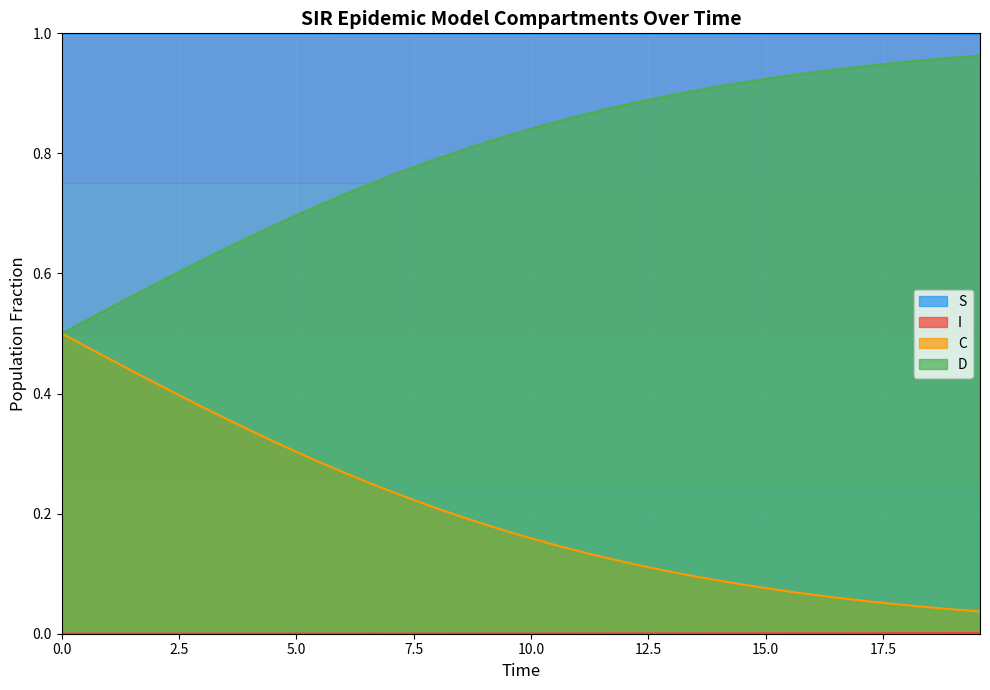

True or false: S and C cross at least once.

False